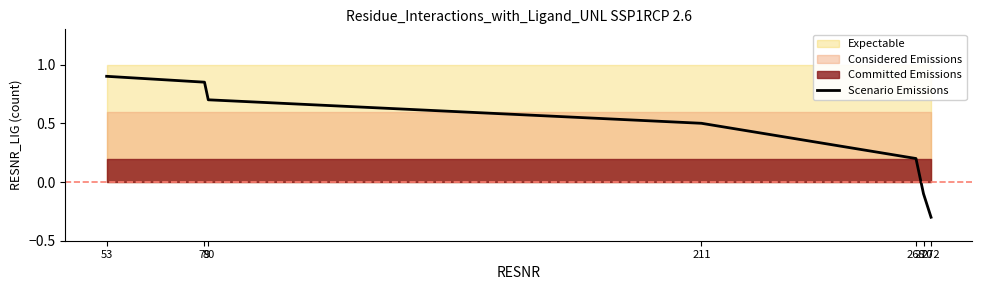

Rank the categories by value from lowest to highest.

272, 270, 268, 211, 80, 79, 53